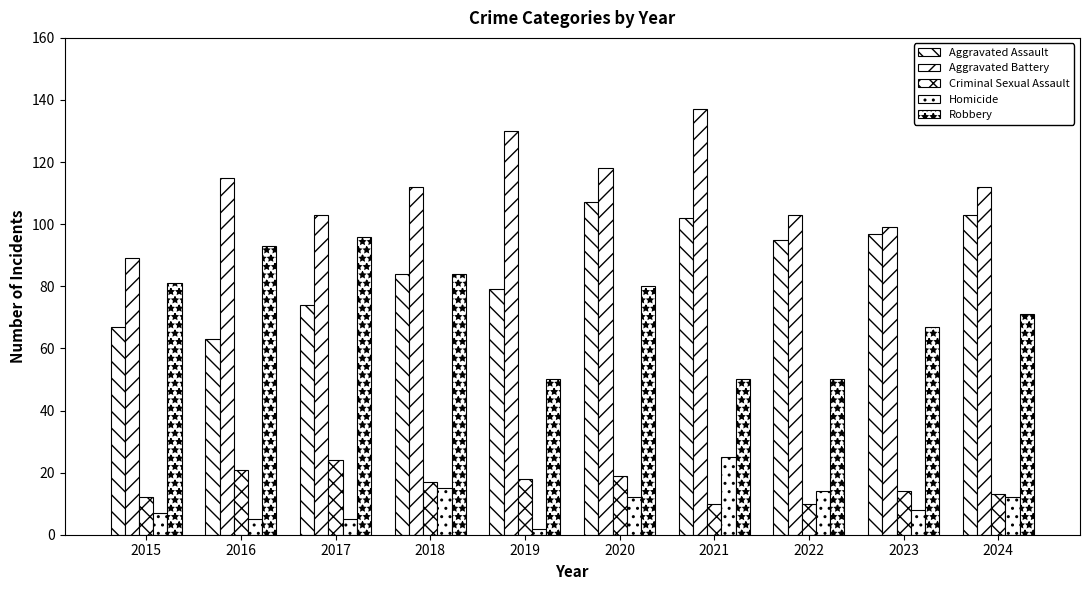

What is the sum of the Criminal Sexual Assault values at 2018 and 2023?

31